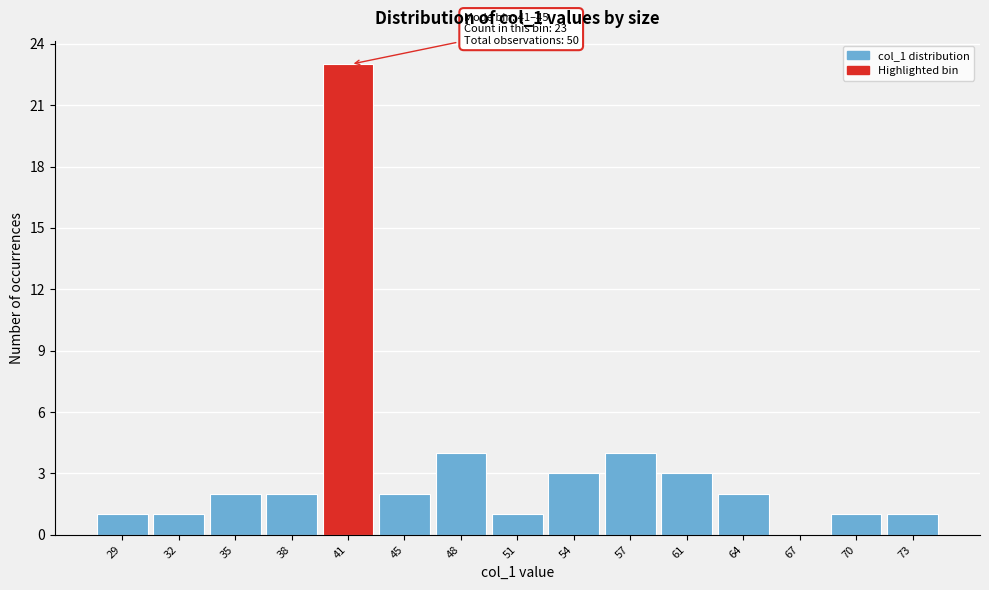

Reading right to left, extract all data points from this chart.

73=1	70=1	67=0	64=2	61=3	57=4	54=3	51=1	48=4	45=2	41=23	38=2	35=2	32=1	29=1